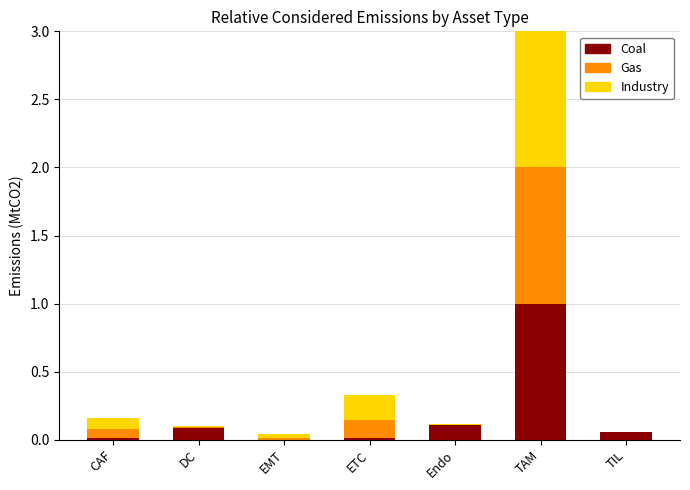

At which category is the sum across all series the highest?

TAM